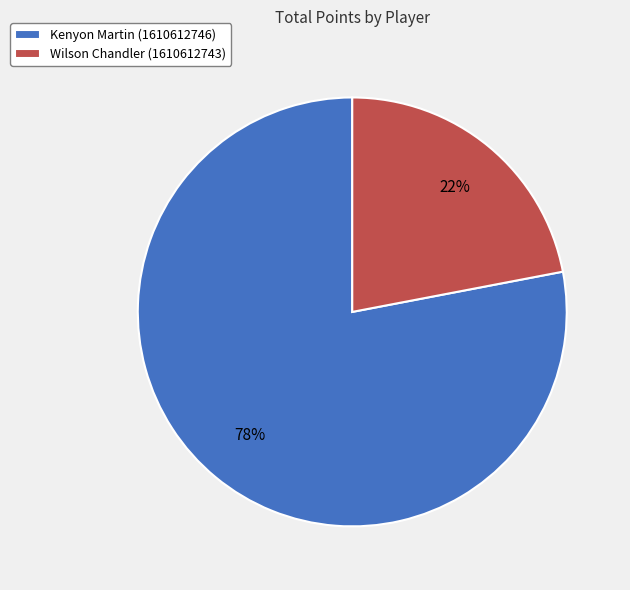

To the nearest percent, what percentage of the pie is Wilson Chandler (1610612743)?

22%